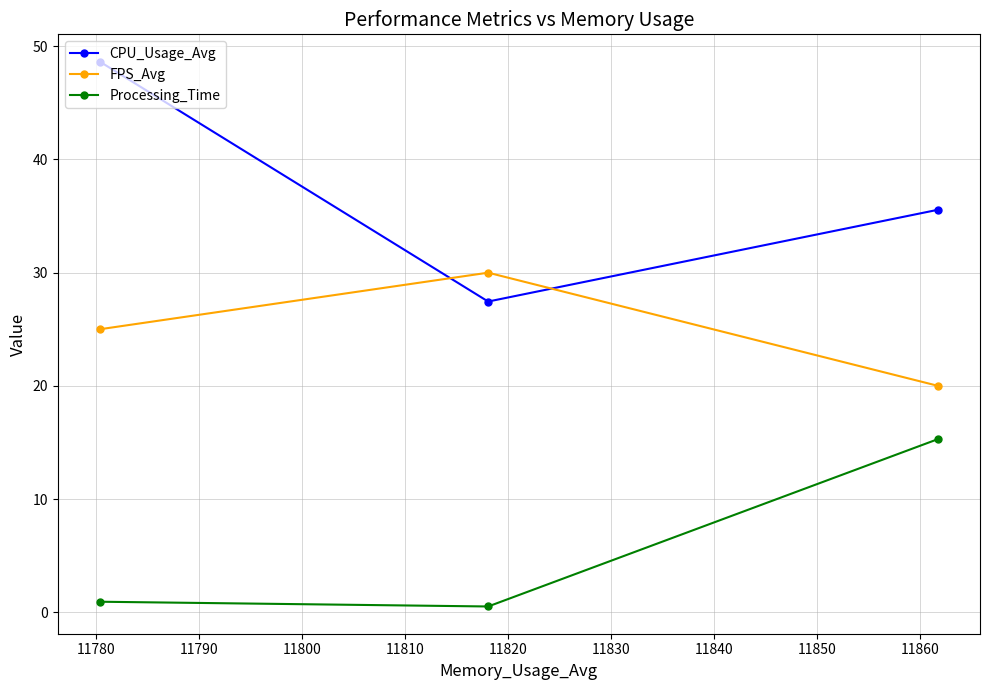

What is the maximum value for FPS_Avg?

30.0